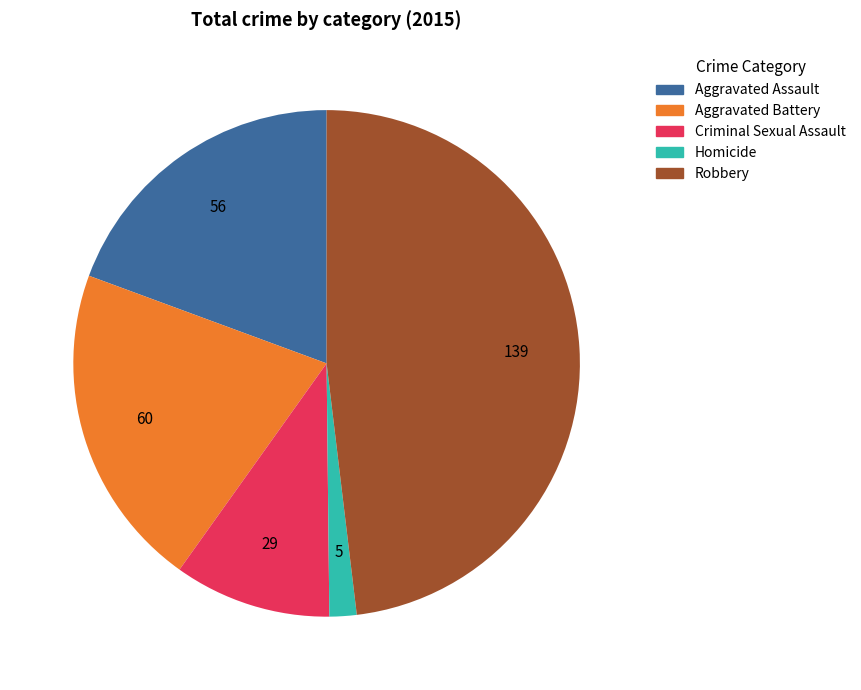

Do Aggravated Battery and Robbery together represent more than half of the pie?

Yes